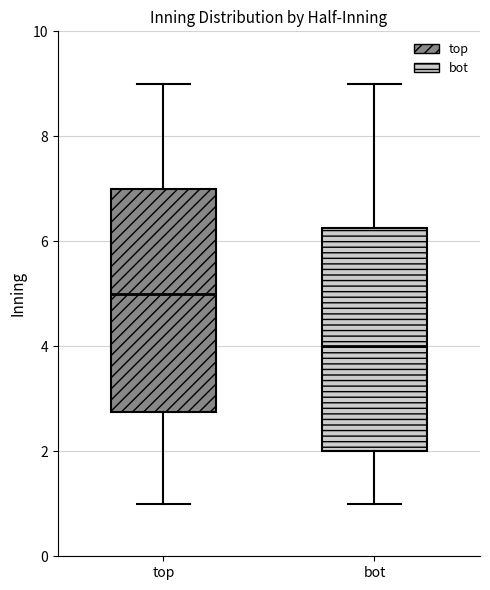

Which box's median line is the lowest?

bot